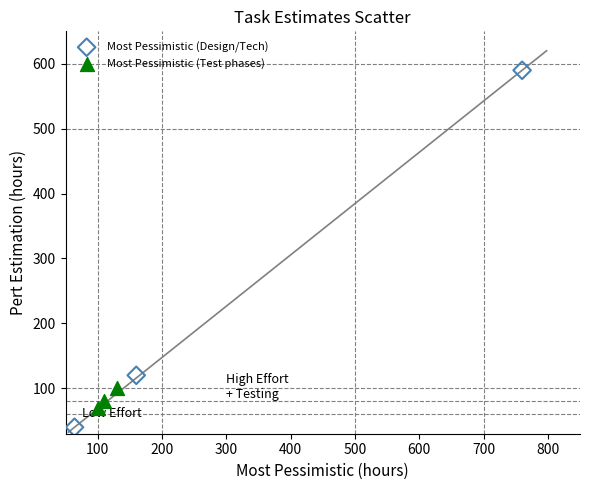

Which series has the largest Y range (max minus min)?

Most Pessimistic (Design/Tech)